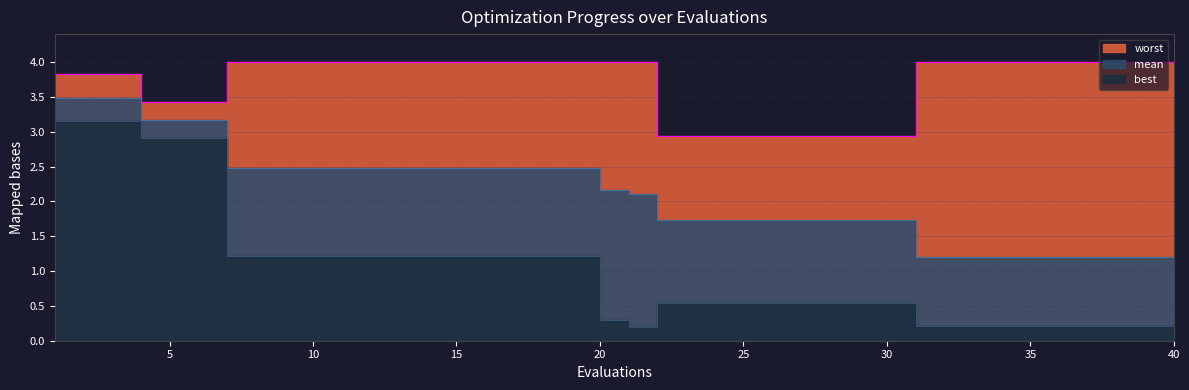

Reading left to right, extract all data points from this chart.

mean: 3.5	3.5	3.5	3.2	3.2	3.2	2.5	2.5	2.5	2.5	2.5	2.5	2.5	2.5	2.5	2.5	2.5	2.5	2.5	2.2	2.1	1.7	1.7	1.7	1.7	1.7	1.7	1.7	1.7	1.7	1.2	1.2	1.2	1.2	1.2	1.2	1.2	1.2	1.2	1.2
best: 3.2	3.2	3.2	2.9	2.9	2.9	1.2	1.2	1.2	1.2	1.2	1.2	1.2	1.2	1.2	1.2	1.2	1.2	1.2	0.3	0.2	0.5	0.5	0.5	0.5	0.5	0.5	0.5	0.5	0.5	0.2	0.2	0.2	0.2	0.2	0.2	0.2	0.2	0.2	0.2
worst: 3.8	3.8	3.8	3.4	3.4	3.4	4.0	4.0	4.0	4.0	4.0	4.0	4.0	4.0	4.0	4.0	4.0	4.0	4.0	4.0	4.0	2.9	2.9	2.9	2.9	2.9	2.9	2.9	2.9	2.9	4.0	4.0	4.0	4.0	4.0	4.0	4.0	4.0	4.0	4.0